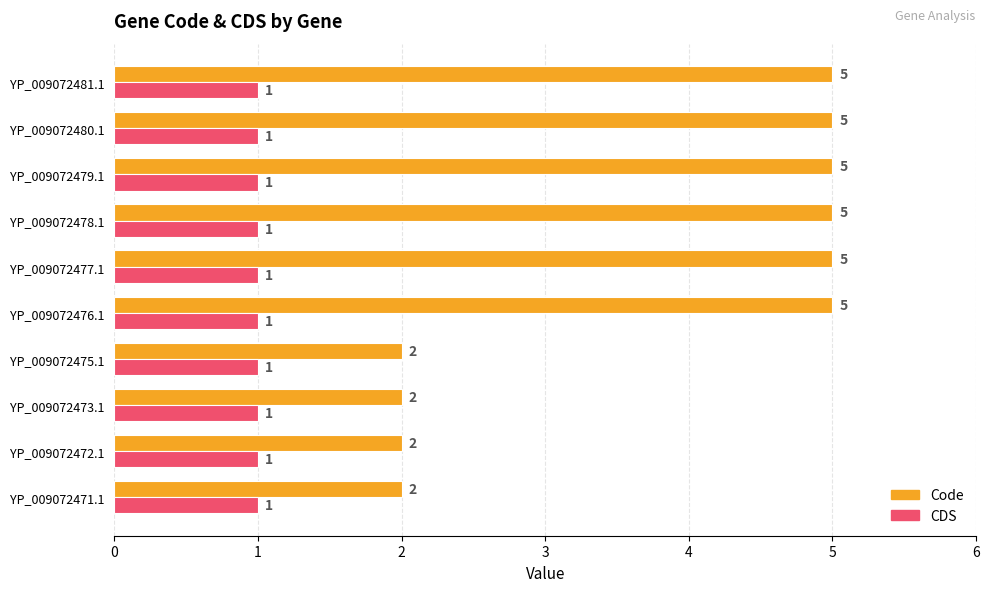

List the series in order of their peak value, highest first.

Code, CDS